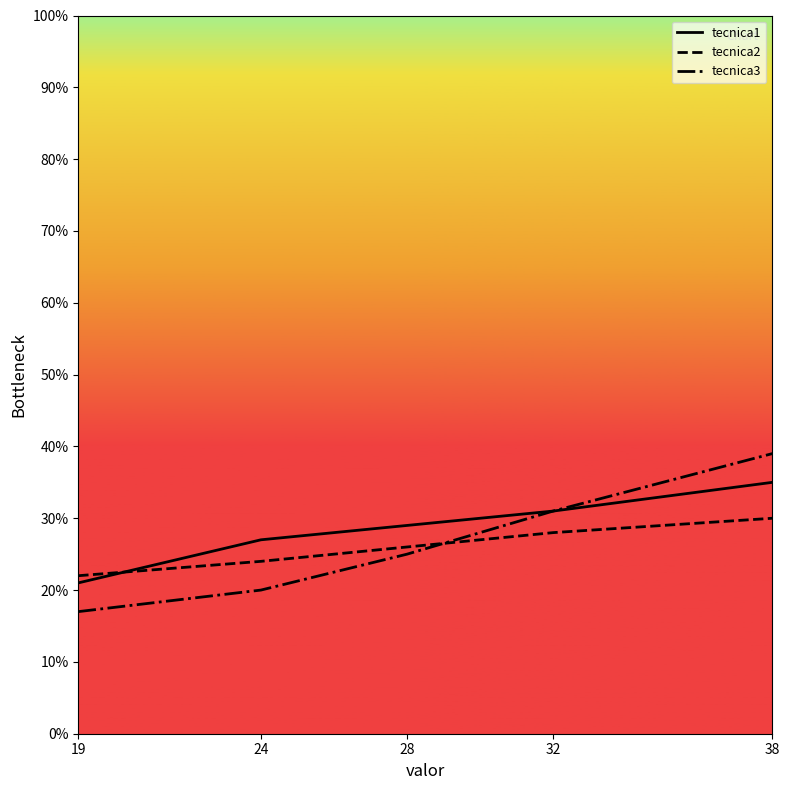

Reading left to right, extract all data points from this chart.

tecnica1: 21	27	29	31	35
tecnica2: 22	24	26	28	30
tecnica3: 17	20	25	31	39